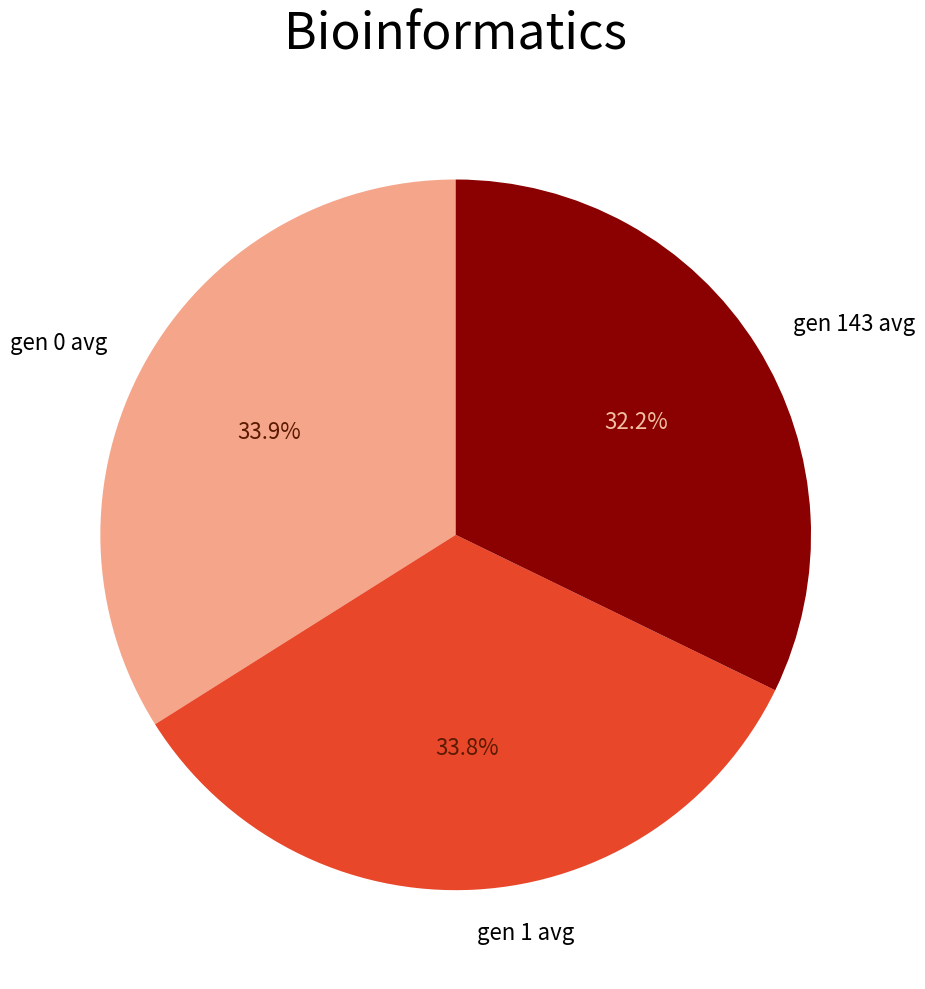

To the nearest percent, what is the combined percentage of gen 1 avg and gen 143 avg?

66%